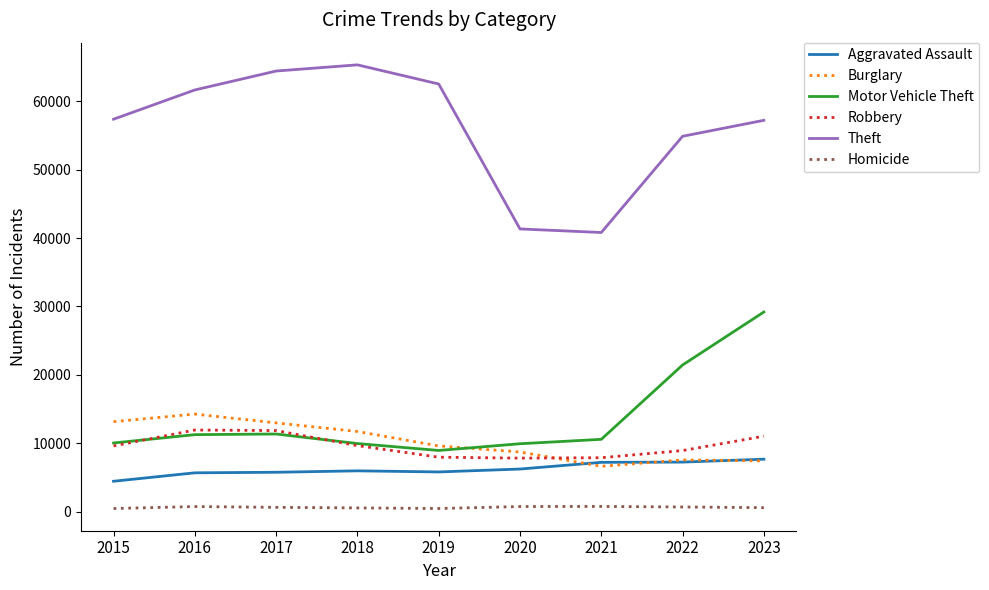

The value of Motor Vehicle Theft at 2023 is 29197. True or false?

True